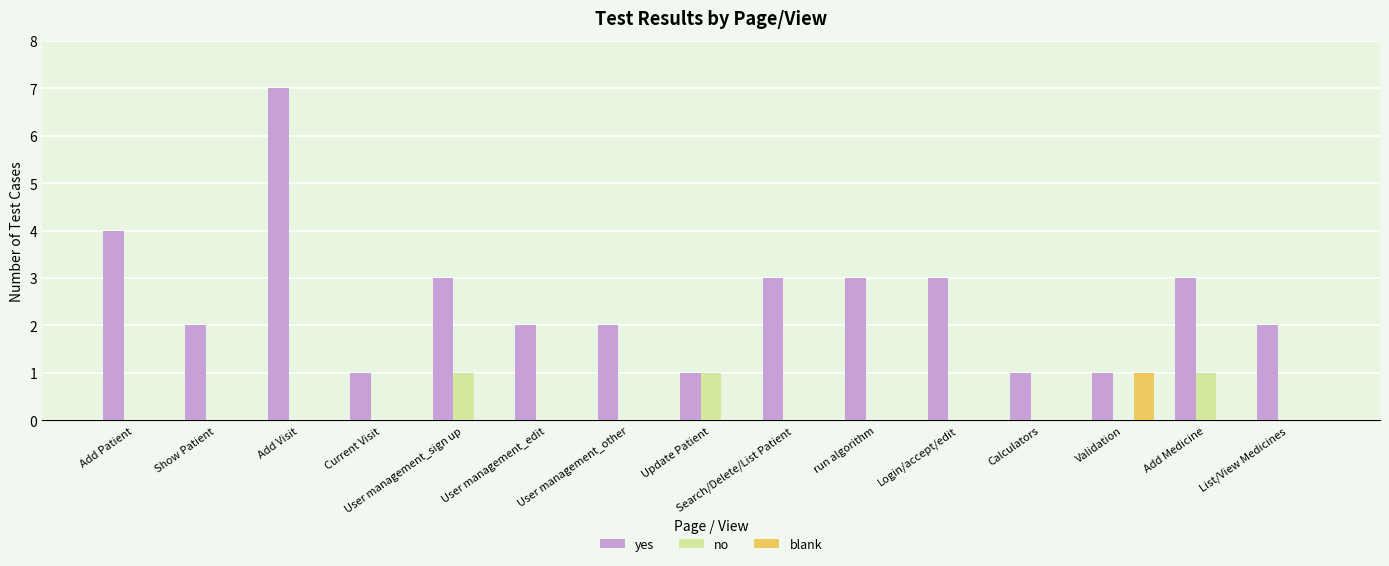

True or false: no has a value of 1 at Update Patient.

True